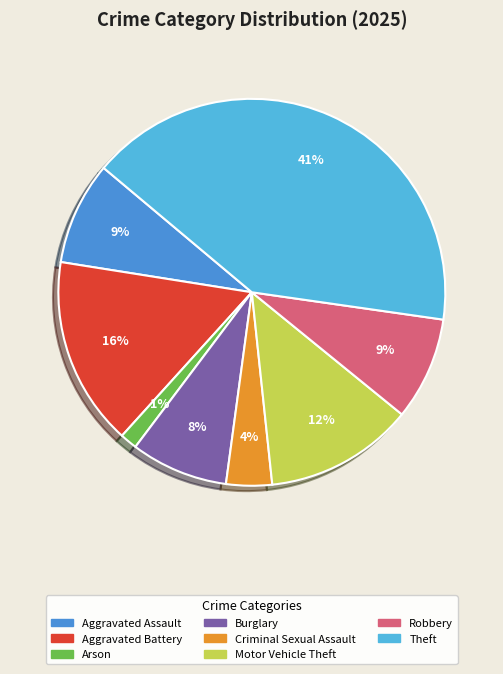

How many segments does this pie chart have?

8